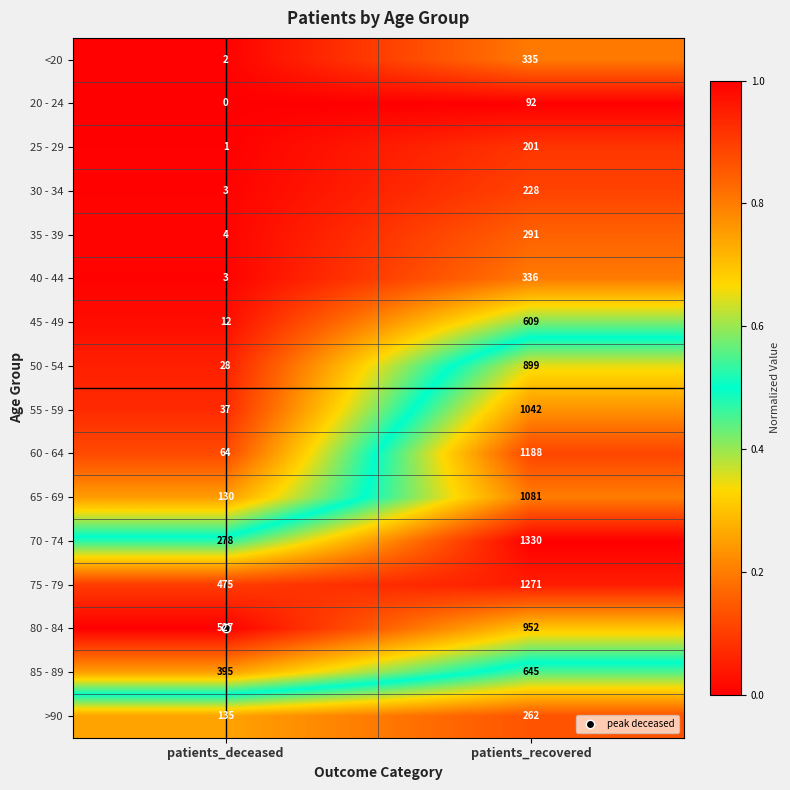

What is the difference between the highest and lowest values at patients_recovered?

1238